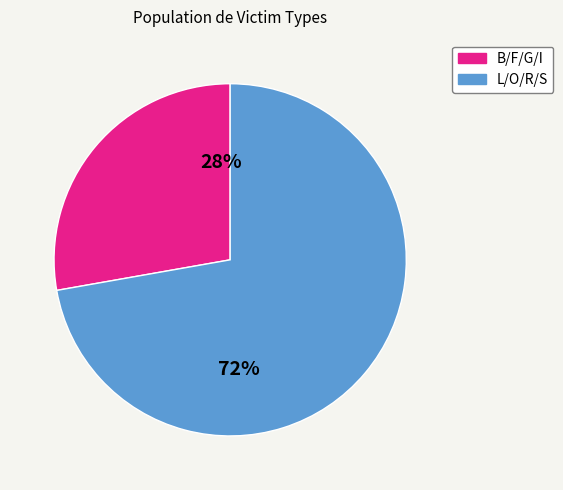

To the nearest percent, what is the difference between the largest and smallest slice percentages?

44%